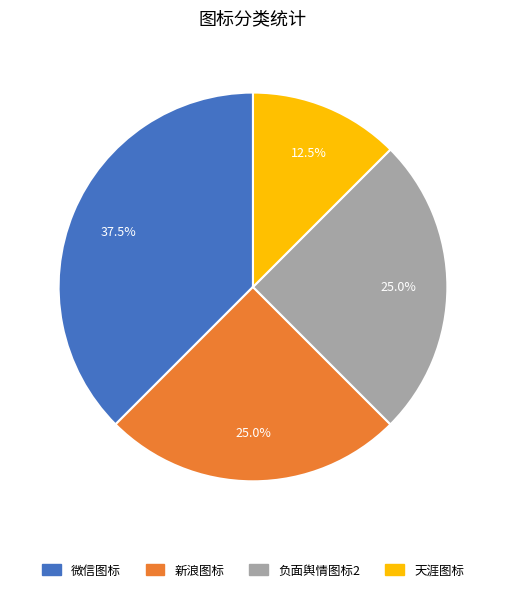

Approximately how many times larger is the value at 微信图标 compared to 新浪图标?

1.5